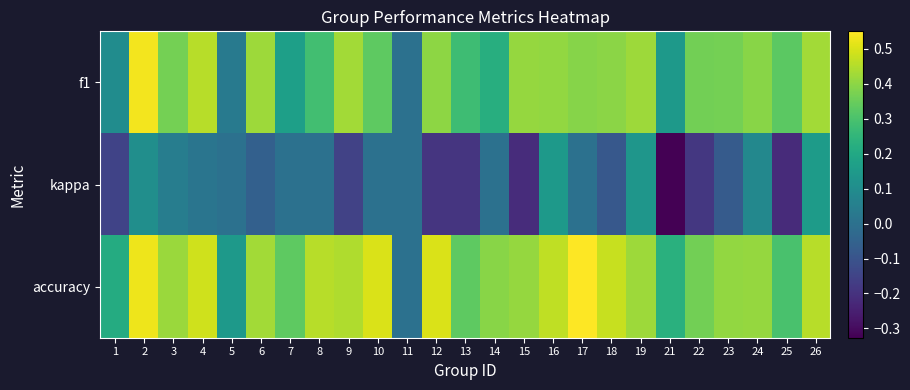

At which category is the sum across all series the highest?

2